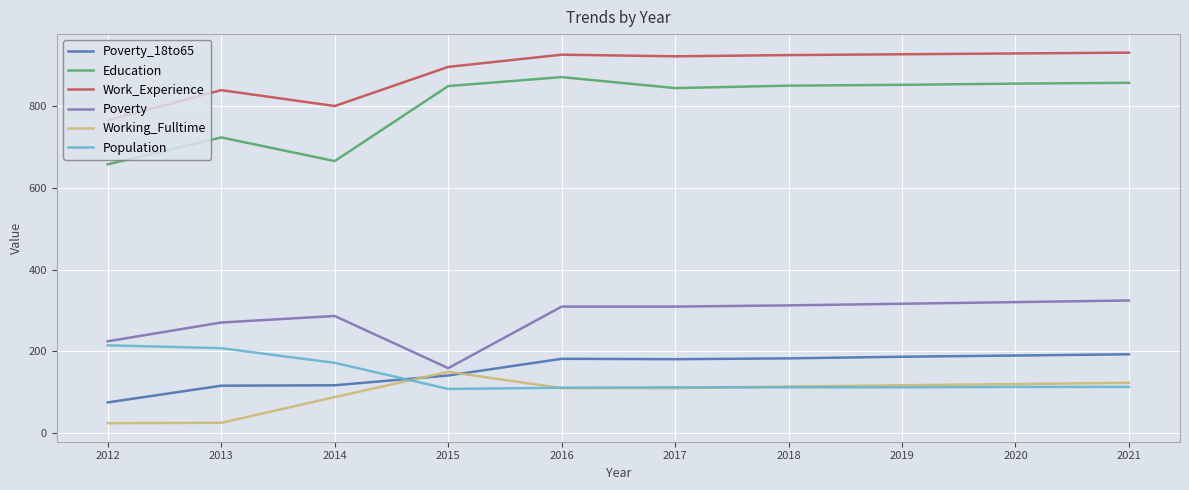

At how many categories does at least one series exceed 111?

10